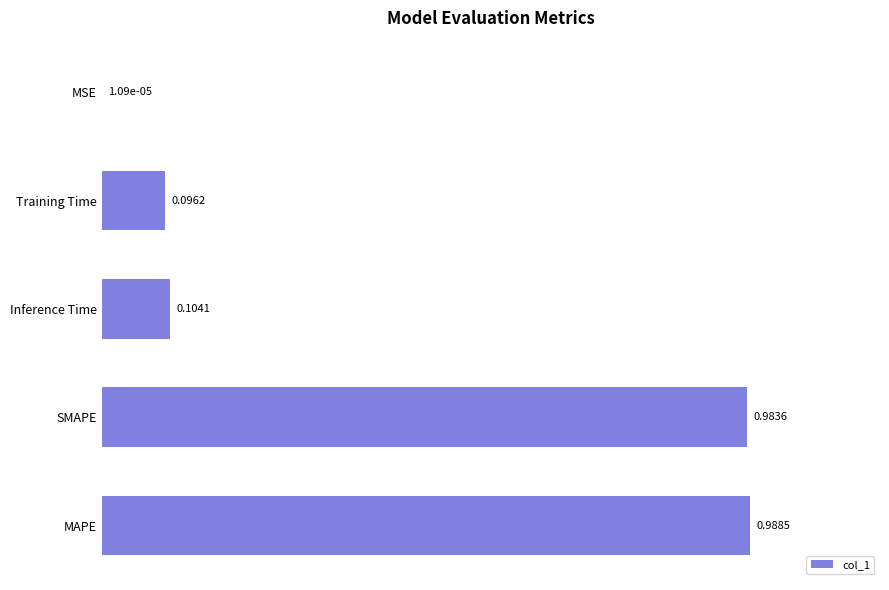

What is the average value?

0.4